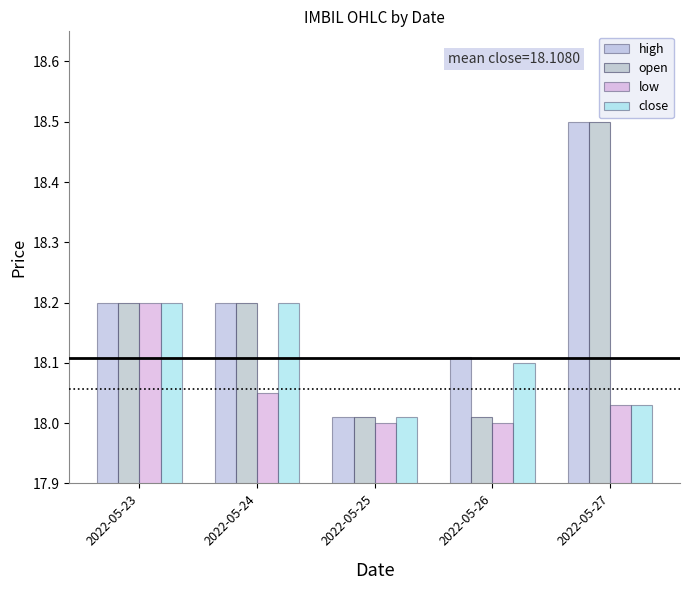

How many distinct data groups are displayed?

4